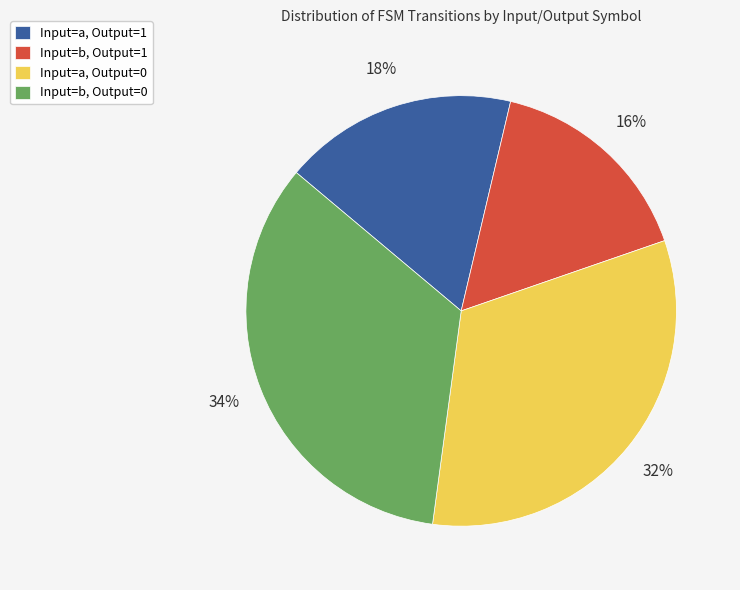

Is Input=b, Output=0 the majority of the pie?

No